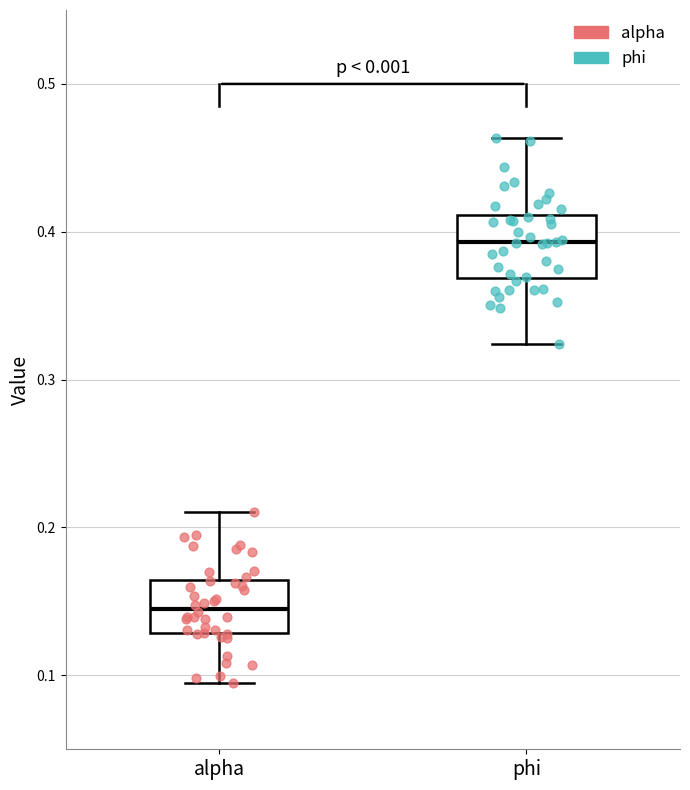

Reading left to right, transcribe this box plot: for each box, give where its median line is, the range the box spans, and where its two whiskers end, as read against the y-axis. The values are not printed on the chart, so give them approximately, as read against the axis.

alpha: median 0.15, box 0.13 to 0.16, whiskers 0.09 to 0.21
phi: median 0.39, box 0.37 to 0.41, whiskers 0.32 to 0.46